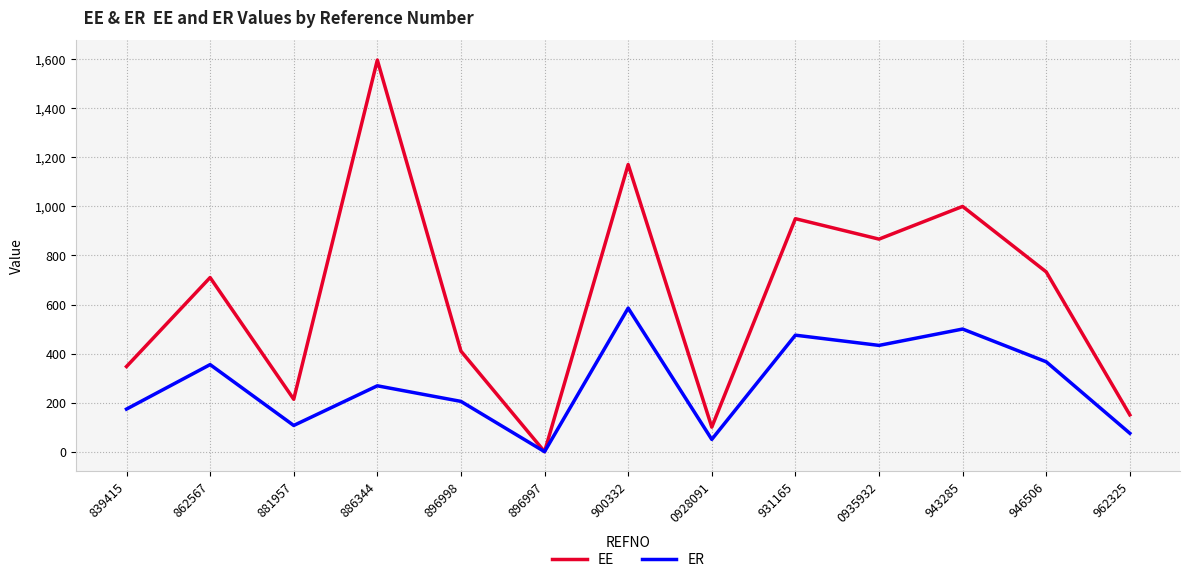

Is the value of ER at 862567 greater than the value of EE at 900332?

No